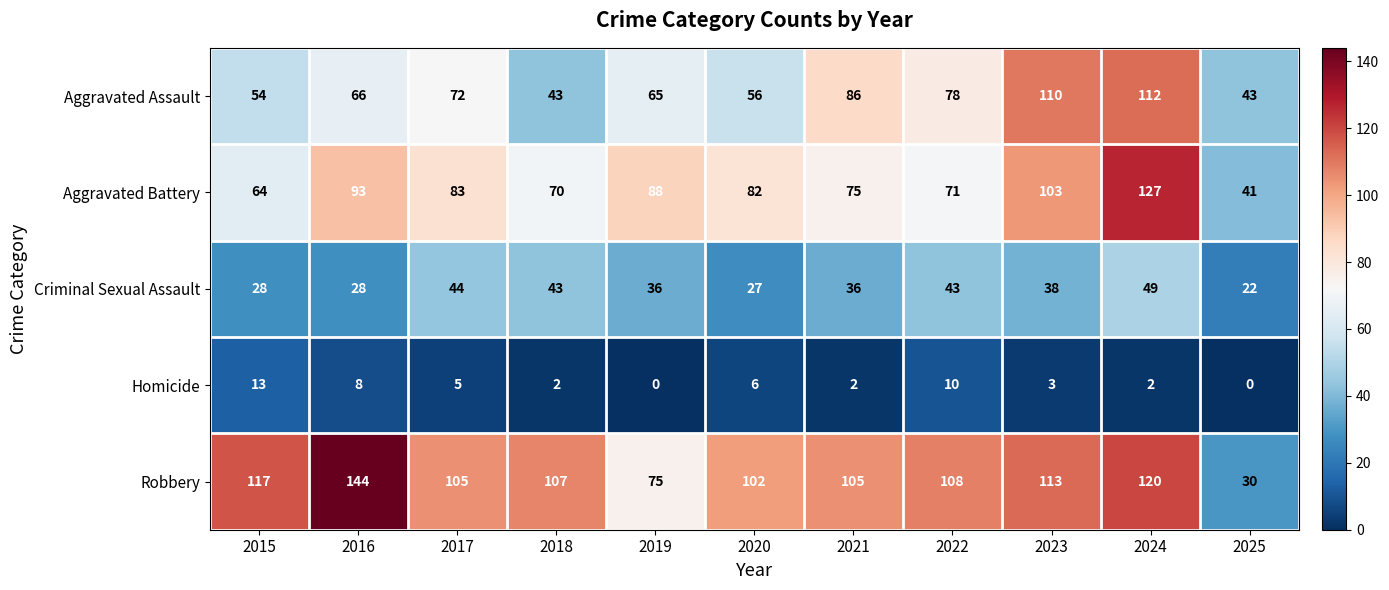

At which label is Homicide closest to 6?

2020